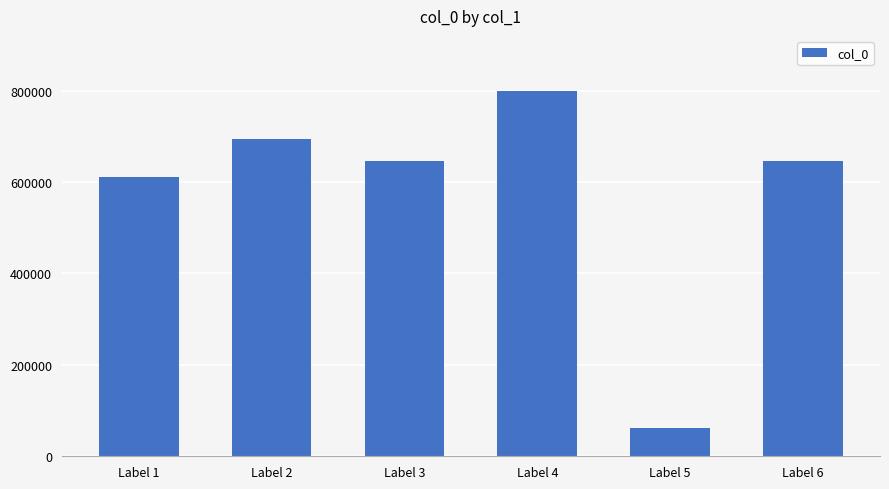

What is the value of the 4th bar from the left?

799598